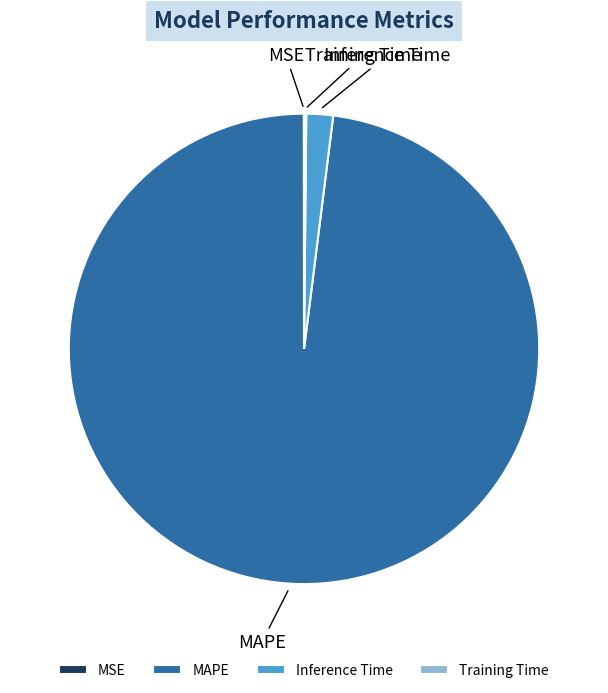

Which category has the biggest portion of the pie?

MAPE